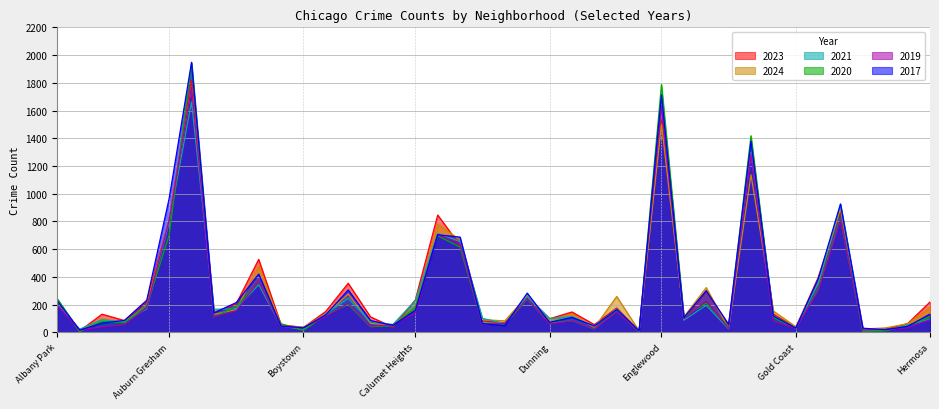

How many interior local peaks does the 2023 series have?

12